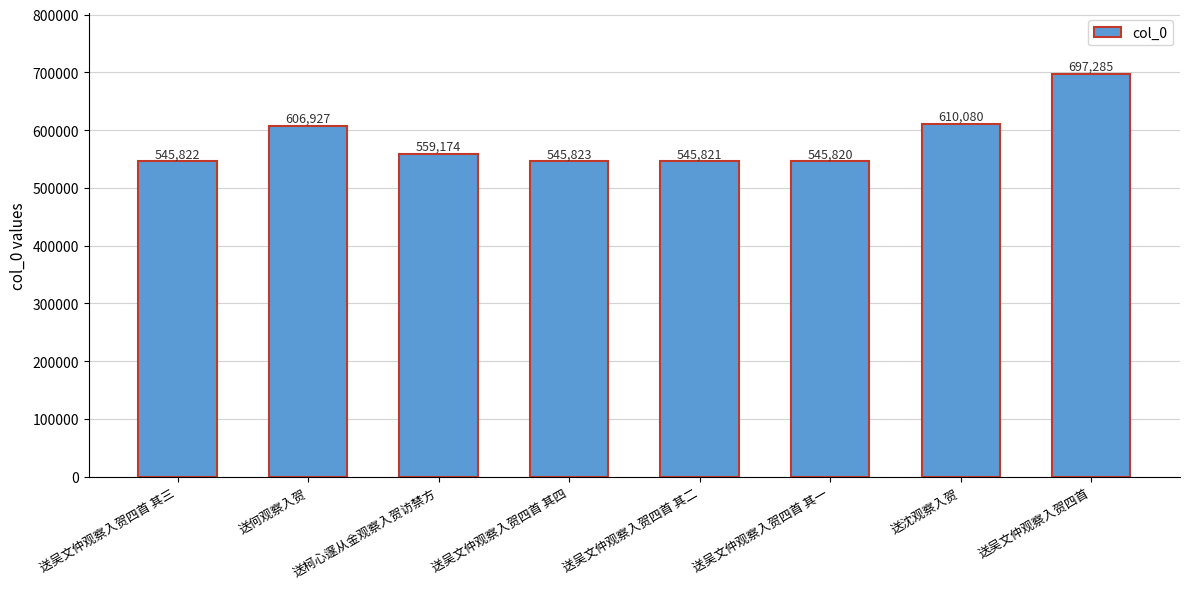

What is the value of the 4th bar from the left?

545823